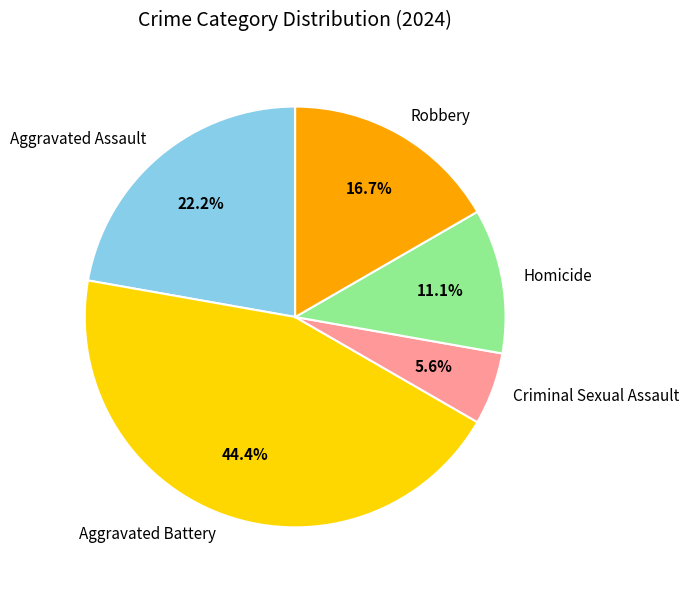

To the nearest percent, what is the difference between the largest and smallest slice percentages?

39%